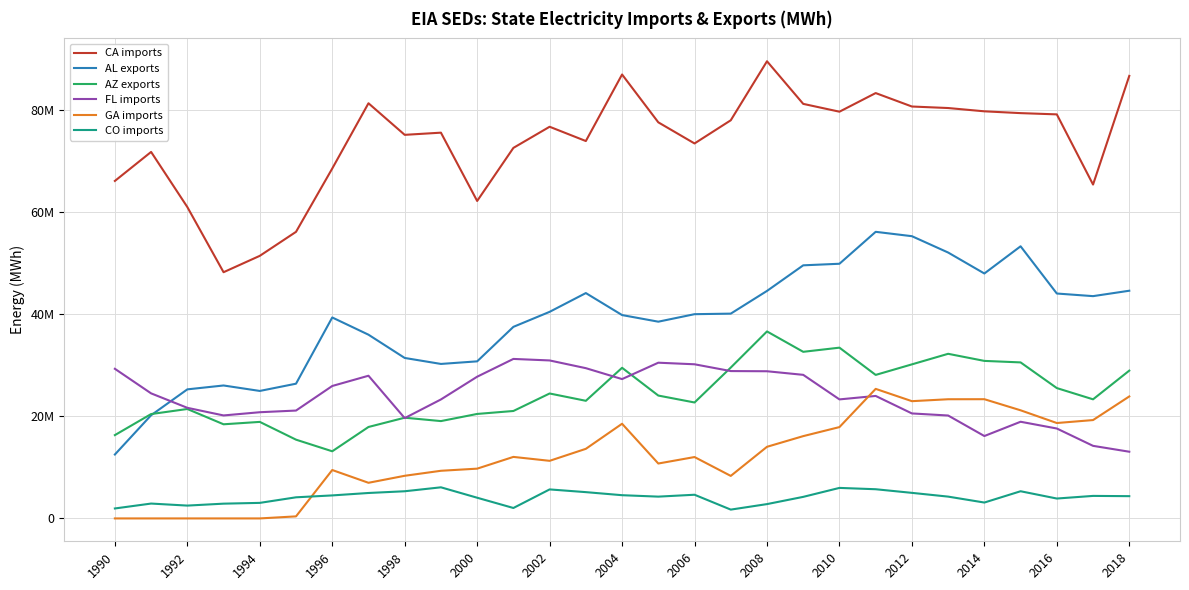

Is this an area chart (filled region under the line)?

No